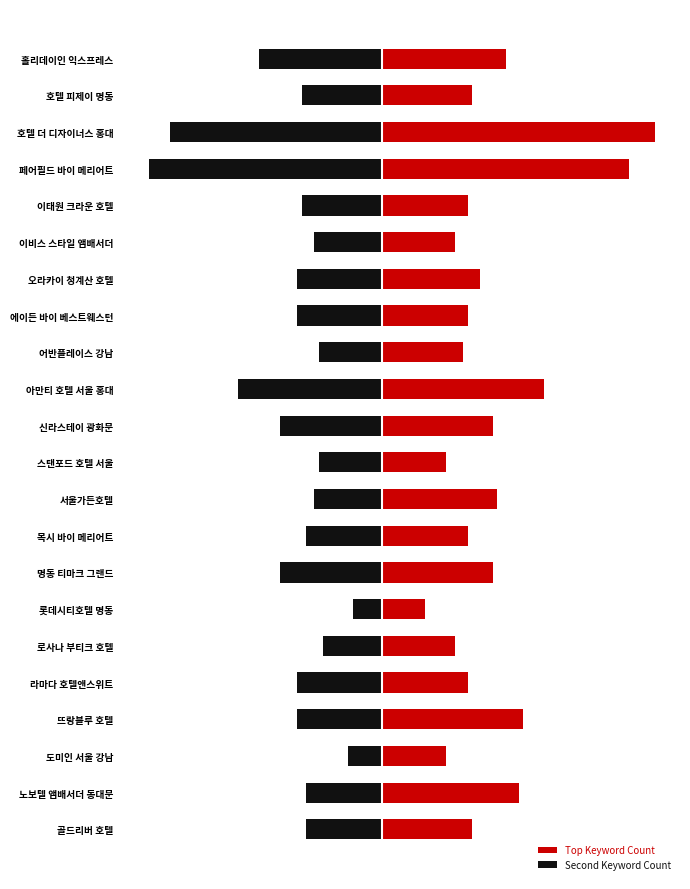

Rank the series at 도미인 서울 강남 from lowest to highest value.

Second Keyword Count, Top Keyword Count